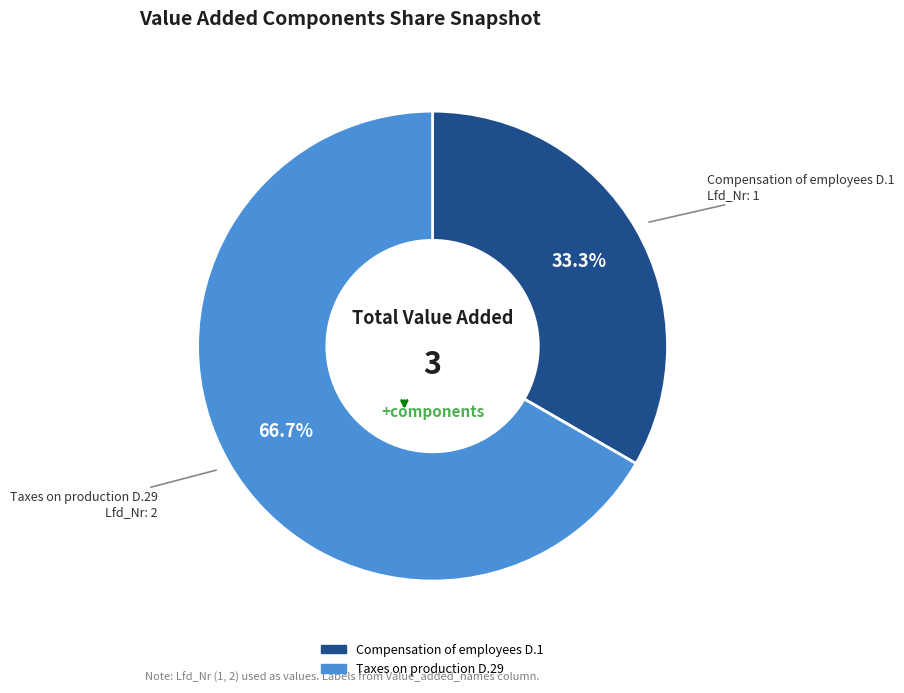

Which category has the smallest portion of the pie?

Compensation of employees D.1